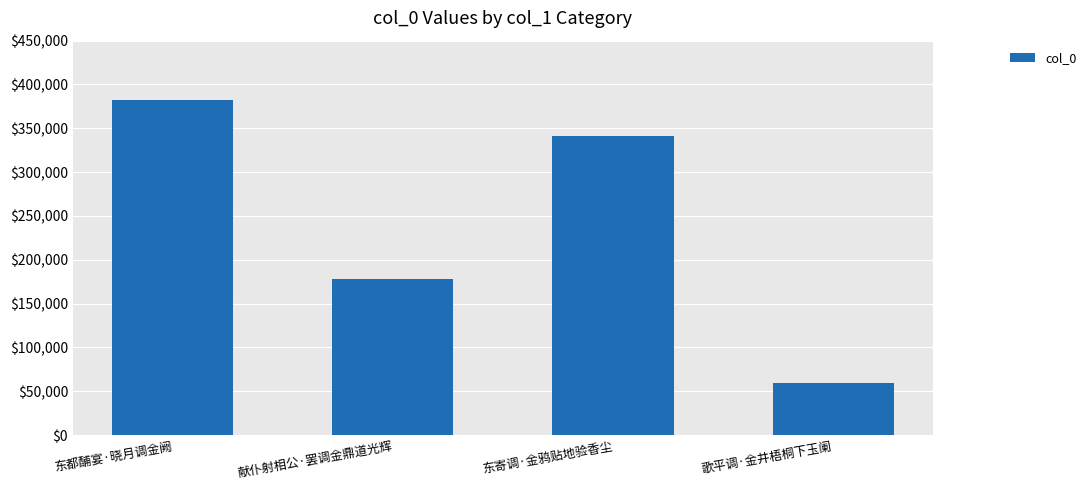

List the labels in order of value, largest first.

东都酺宴·晓月调金阙, 东寄调·金鸦贴地验香尘, 献仆射相公·罢调金鼎道光辉, 歌平调·金井梧桐下玉阑